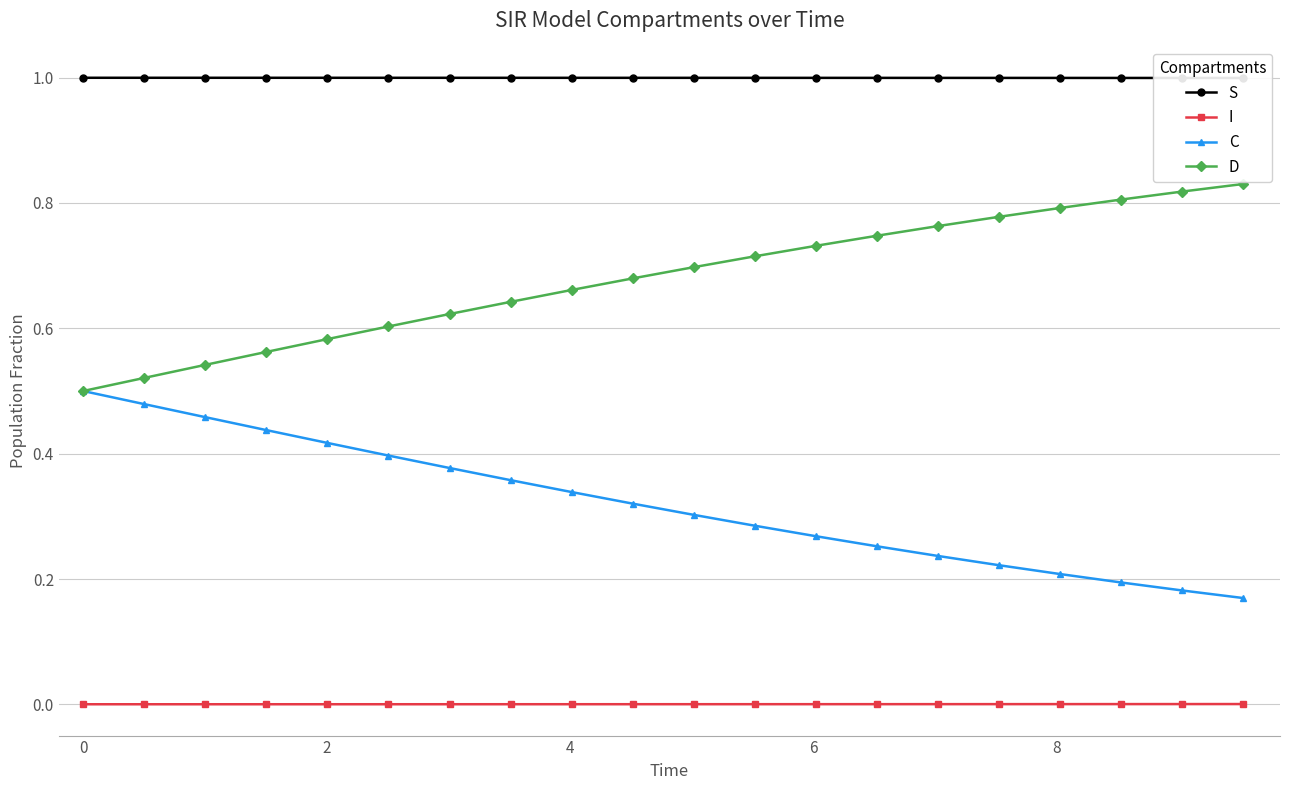

What are all the series names shown in the legend?

S, I, C, D